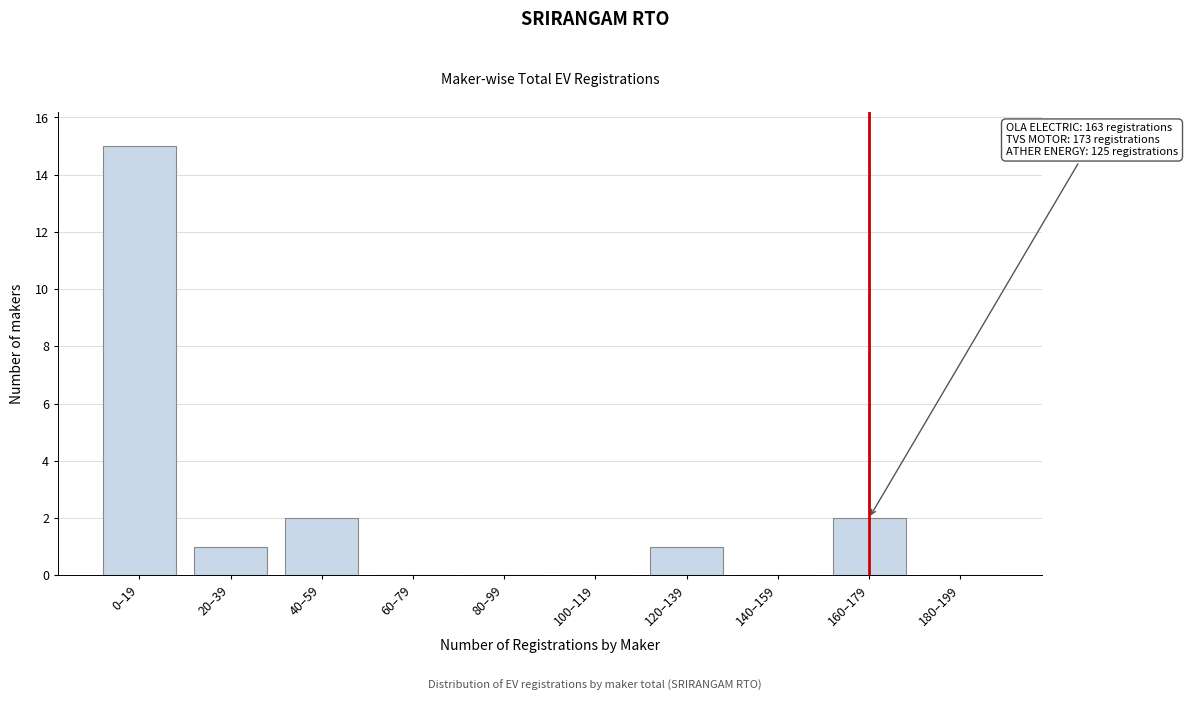

Reading left to right, transcribe all the data shown in this chart.

0–19=15	20–39=1	40–59=2	60–79=0	80–99=0	100–119=0	120–139=1	140–159=0	160–179=2	180–199=0